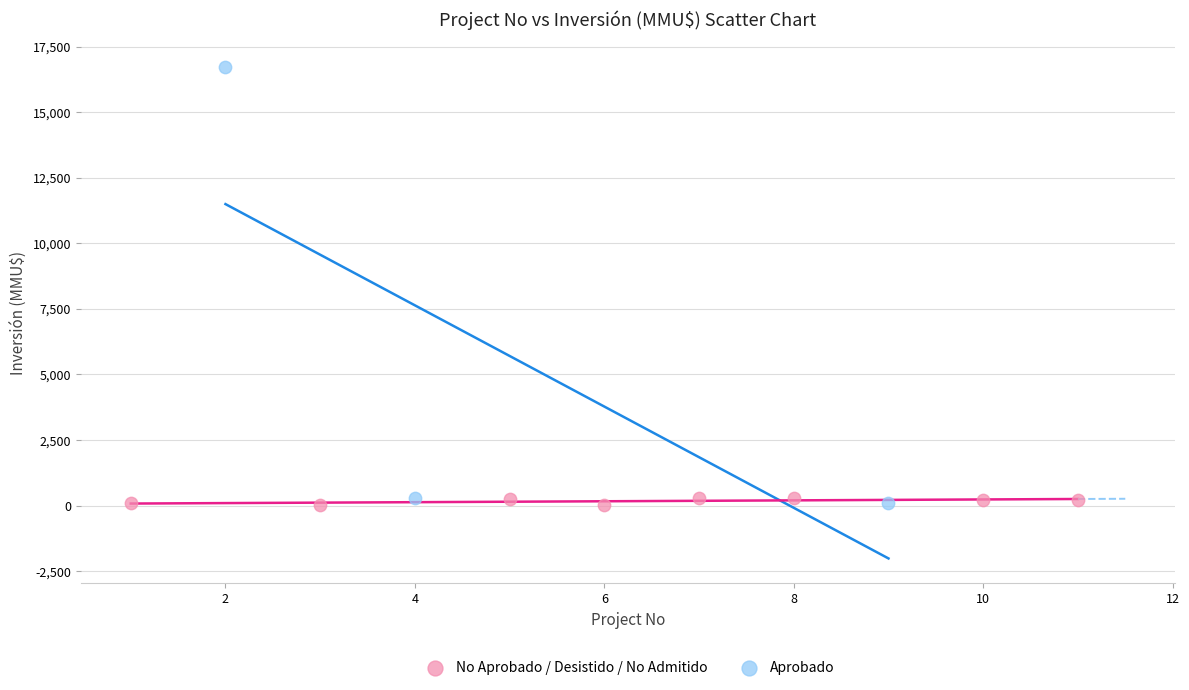

Which series has the widest spread of Y values?

Aprobado